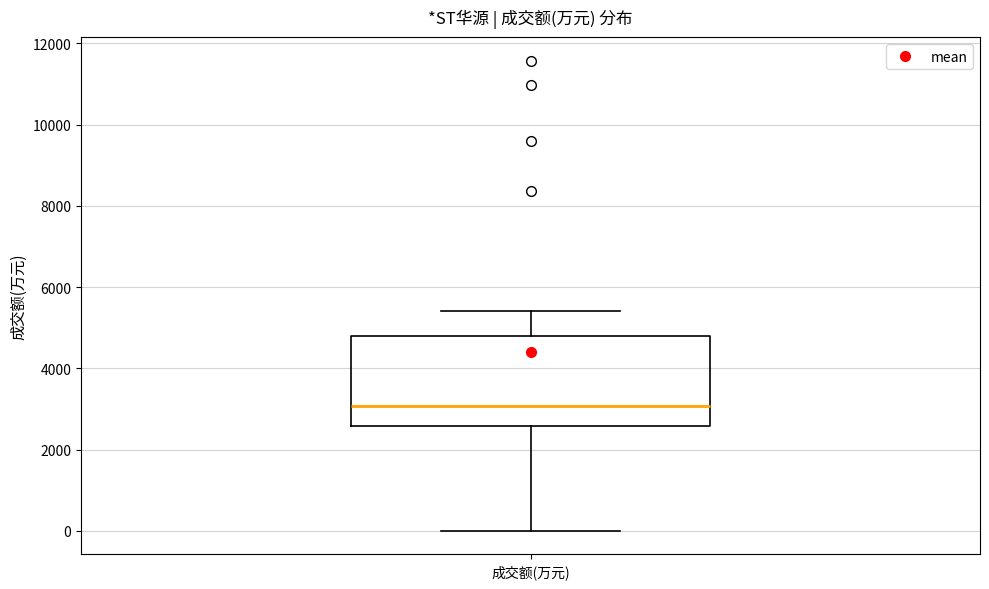

Read this box plot against the y-axis: the position of the median line, the range covered by the box, and the ends of both whiskers. The values are not printed on the chart, so give them approximately, as read against the axis.

median 3000, box 2600 to 4800, whiskers 0 to 5400